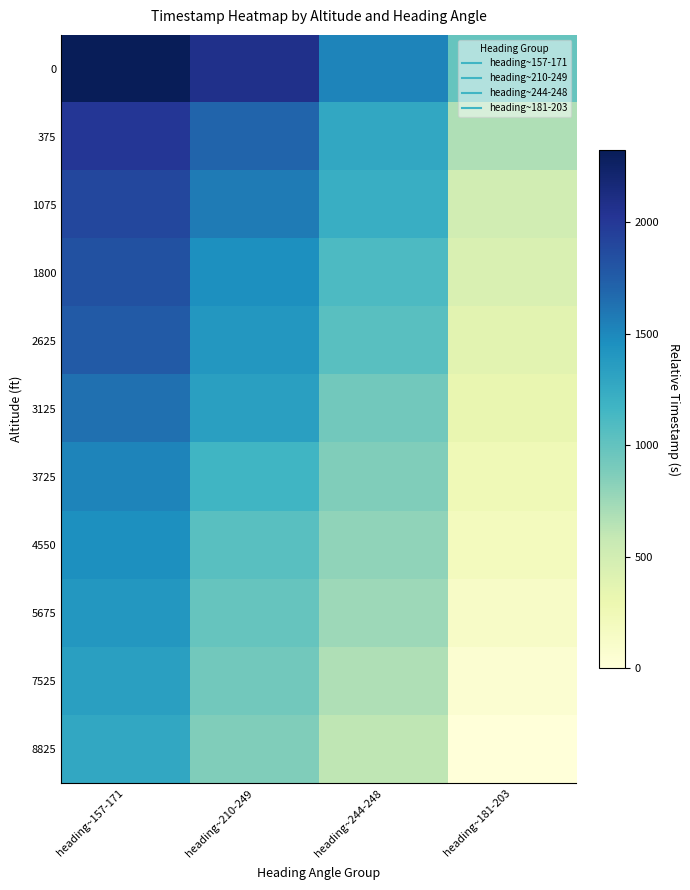

Reading left to right, what are all the values shown in this chart?

0: heading~157-171=2323	heading~210-249=2069	heading~244-248=1519	heading~181-203=984
375: heading~157-171=2008	heading~210-249=1705	heading~244-248=1276	heading~181-203=680
1075: heading~157-171=1889	heading~210-249=1573	heading~244-248=1225	heading~181-203=505
1800: heading~157-171=1828	heading~210-249=1458	heading~244-248=1105	heading~181-203=439
2625: heading~157-171=1769	heading~210-249=1402	heading~244-248=1047	heading~181-203=375
3125: heading~157-171=1641	heading~210-249=1335	heading~244-248=926	heading~181-203=319
3725: heading~157-171=1519	heading~210-249=1164	heading~244-248=866	heading~181-203=254
4550: heading~157-171=1458	heading~210-249=1047	heading~244-248=806	heading~181-203=192
5675: heading~157-171=1402	heading~210-249=984	heading~244-248=745	heading~181-203=130
7525: heading~157-171=1335	heading~210-249=926	heading~244-248=680	heading~181-203=62
8825: heading~157-171=1276	heading~210-249=866	heading~244-248=614	heading~181-203=0